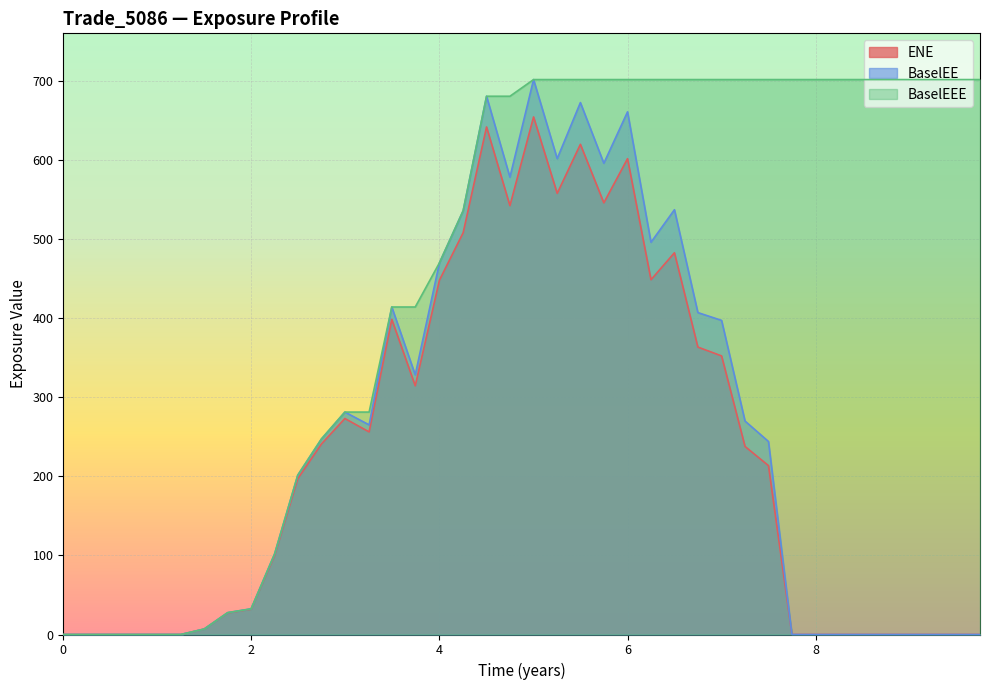

True or false: BaselEEE and ENE intersect in this chart.

False